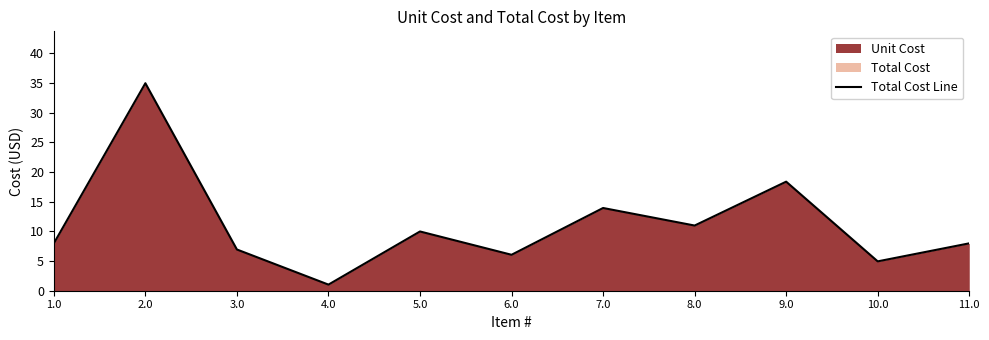

The chart shows a value of 10.0 at 6.0. True or false?

False